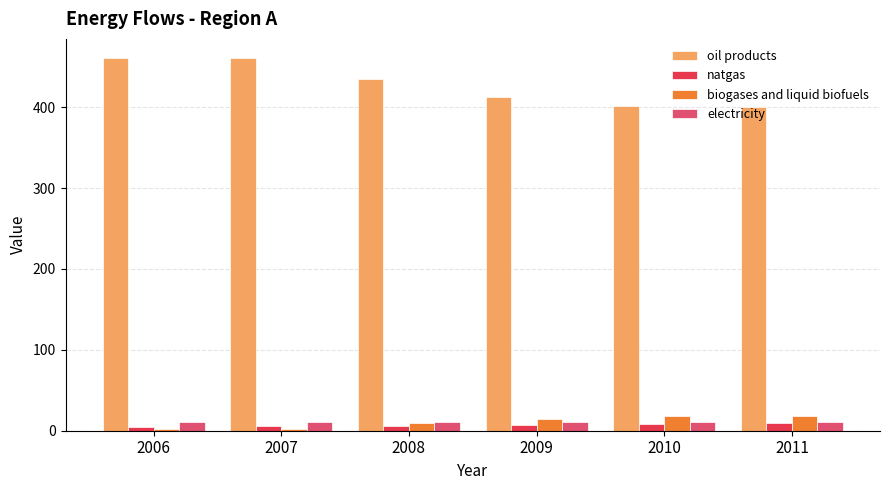

What is the average value of the natgas series?

7.0